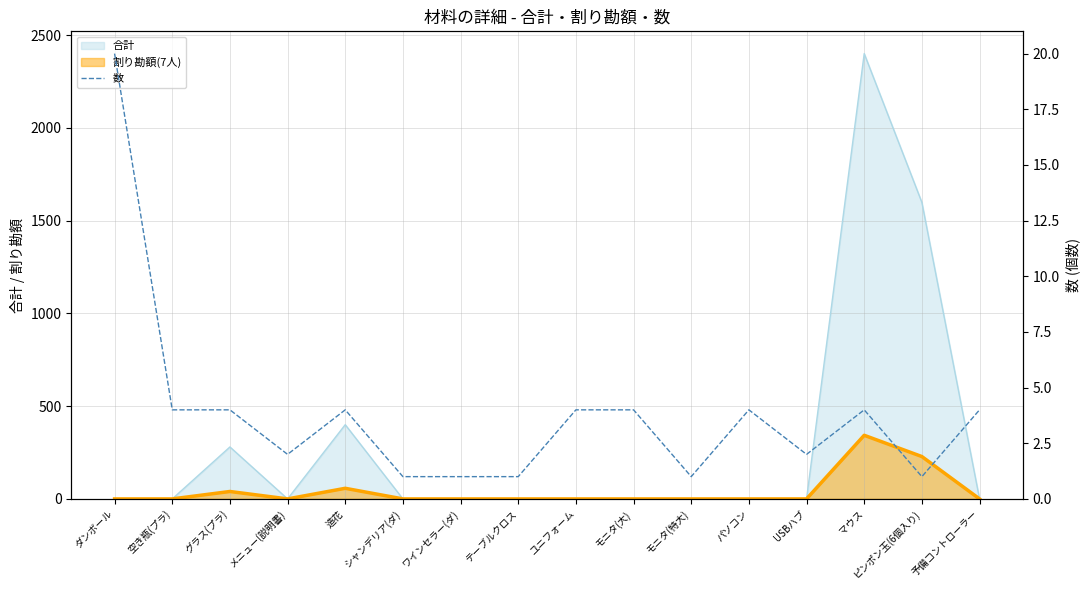

What is the label of the 10th point from the left?

モニタ(大)